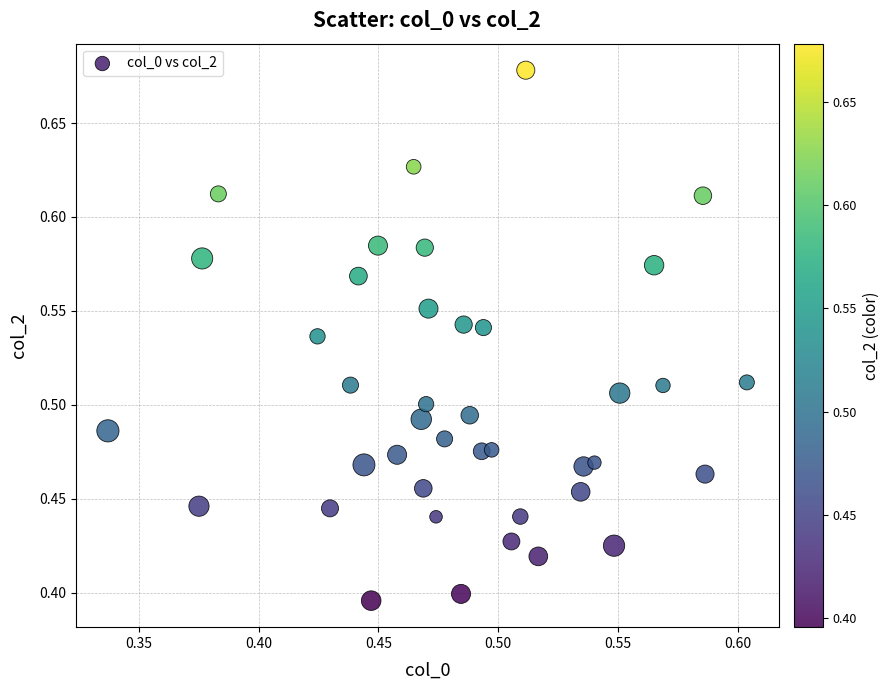

What is the range of Y values (max minus min)?

0.3